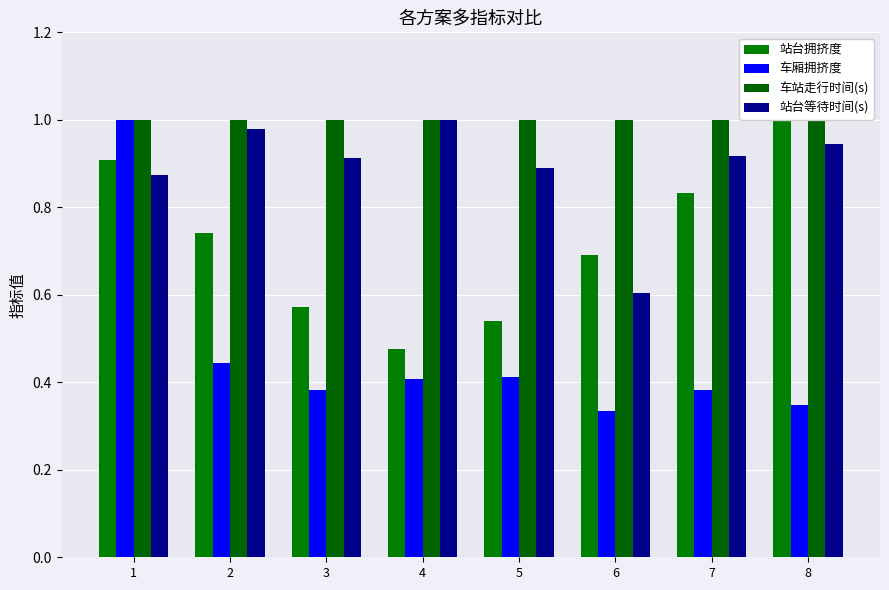

How many 车厢拥挤度 values are between 0 and 1?

8